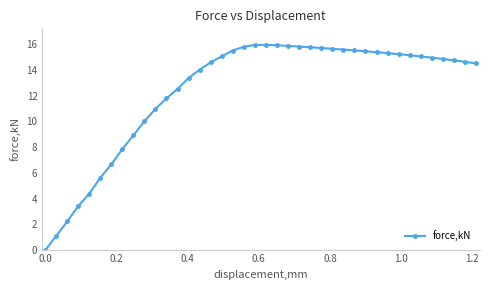

What is the greatest value displayed?

15.9